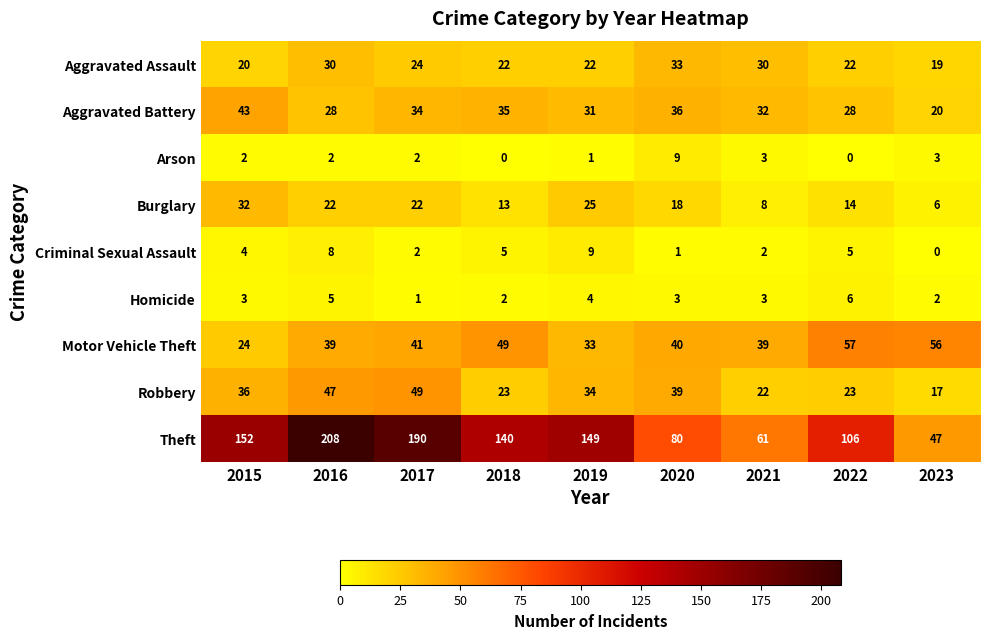

What is the total value across all series at 2015?

316